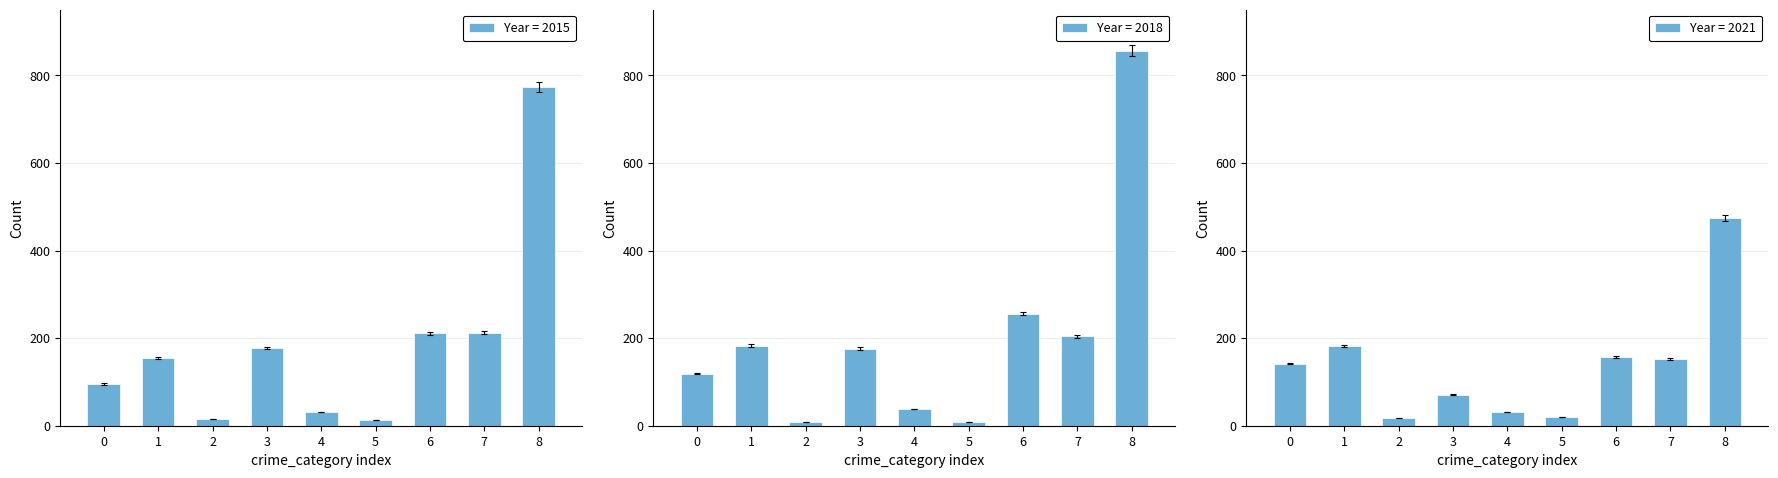

List the series in order of their peak value, lowest first.

2021, 2015, 2018